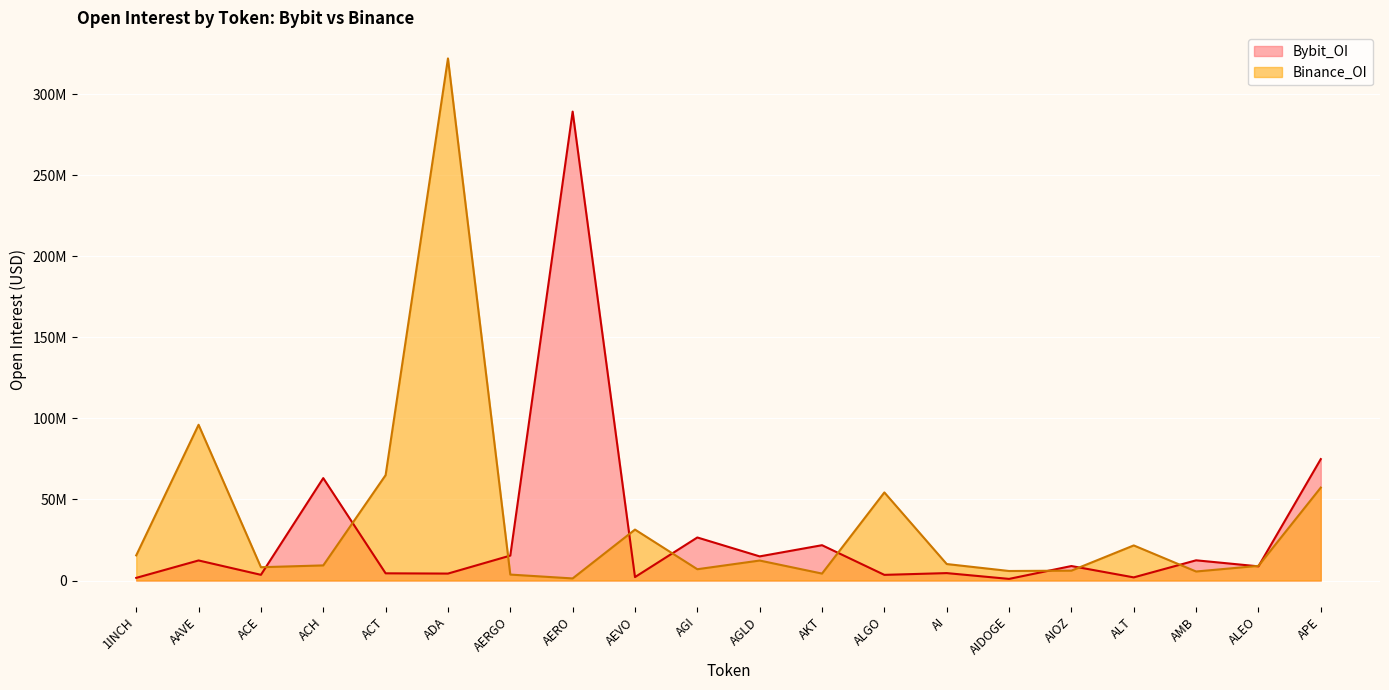

What is the difference between the Bybit_OI values at AGLD and AERGO?

487460